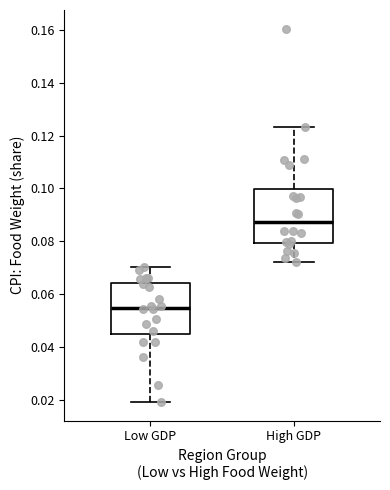

Reading left to right, read every box against the y-axis: the position of its median line, the range the box covers, and the ends of its whiskers. The values are not printed on the chart, so give them approximately, as read against the axis.

Low GDP: median 0.054, box 0.044 to 0.064, whiskers 0.020 to 0.070
High GDP: median 0.088, box 0.080 to 0.100, whiskers 0.072 to 0.124